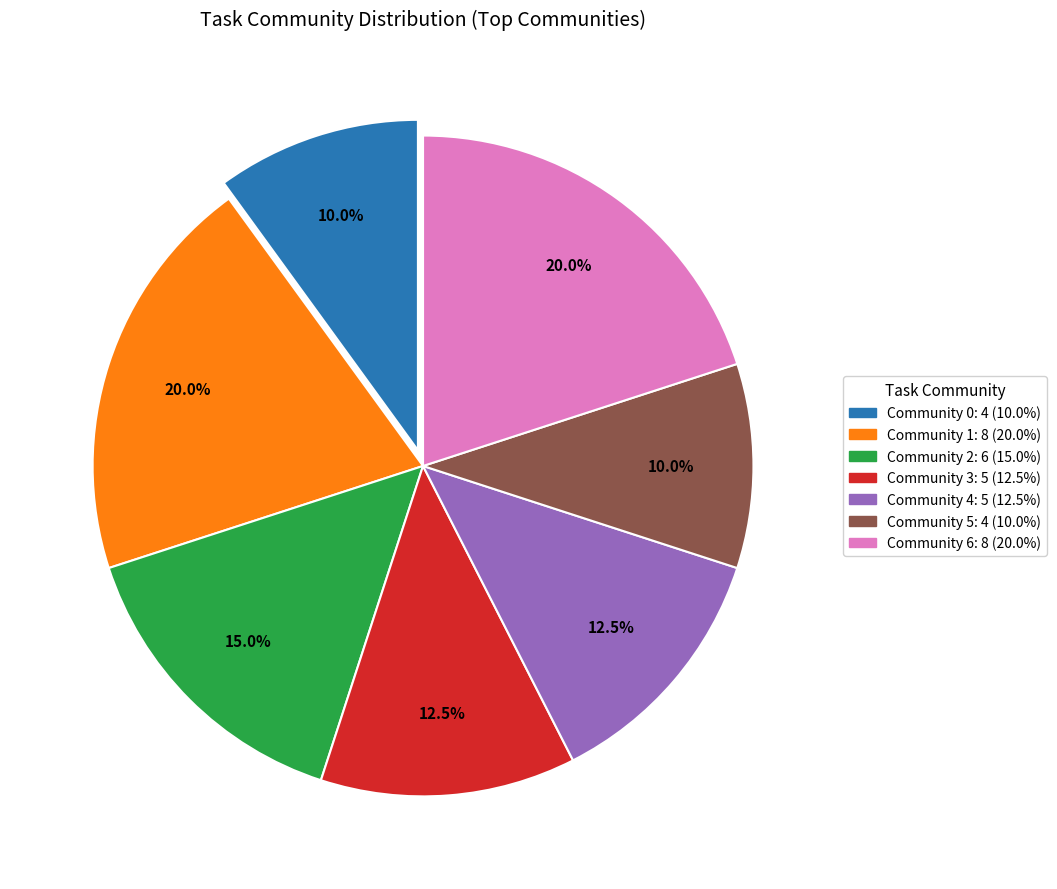

Is there any slice that represents more than half of the pie?

No